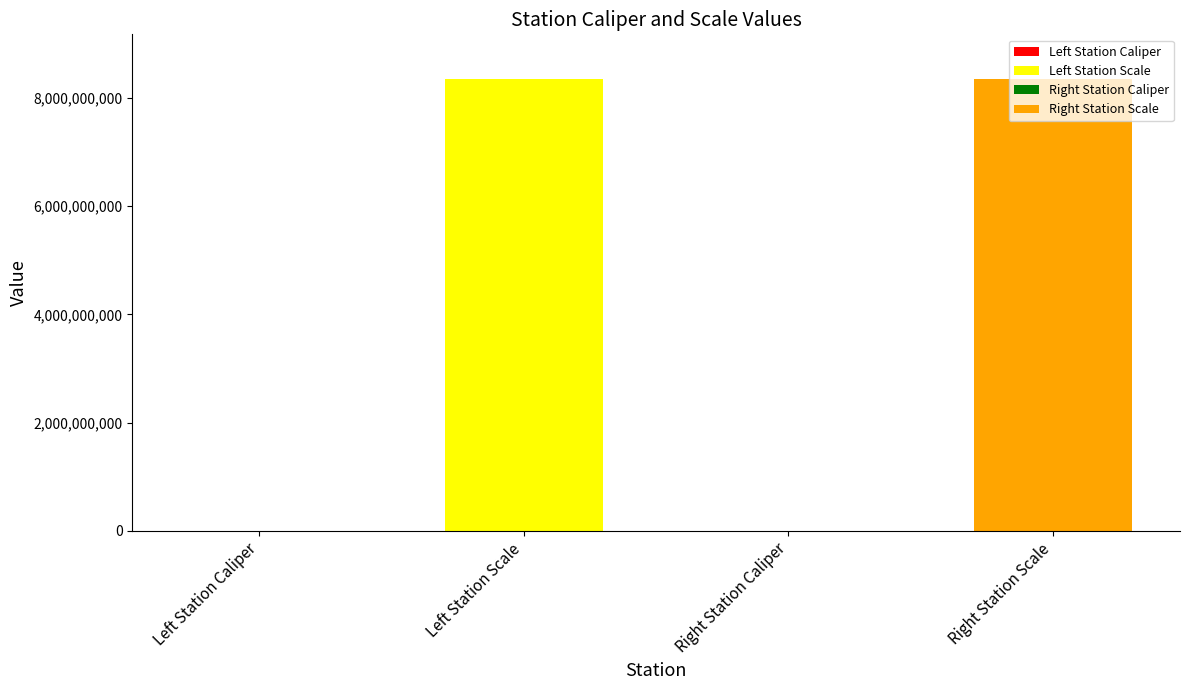

Read the value at Left Station Caliper.

113932